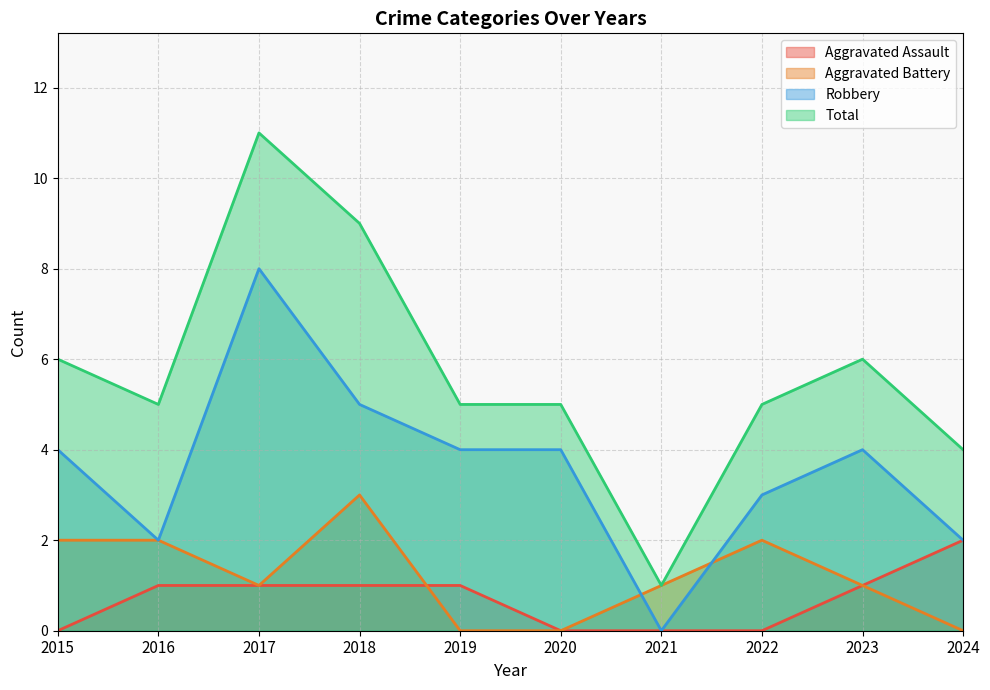

True or false: Total has a value of 7 at 2022.

False